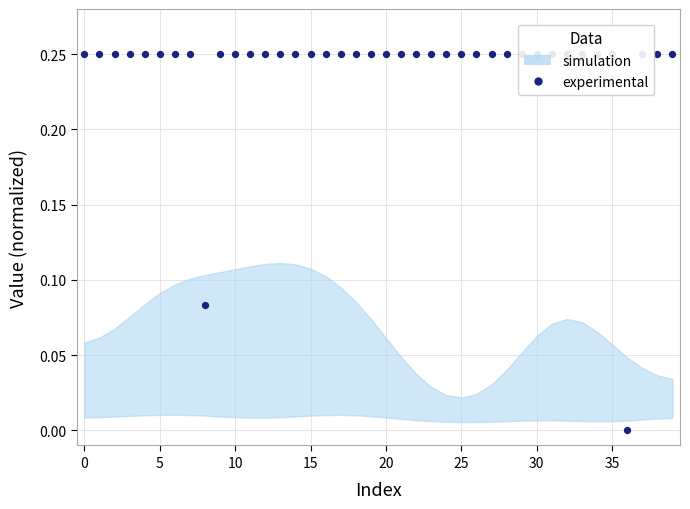

Which has a higher value, 29 or 35?

29